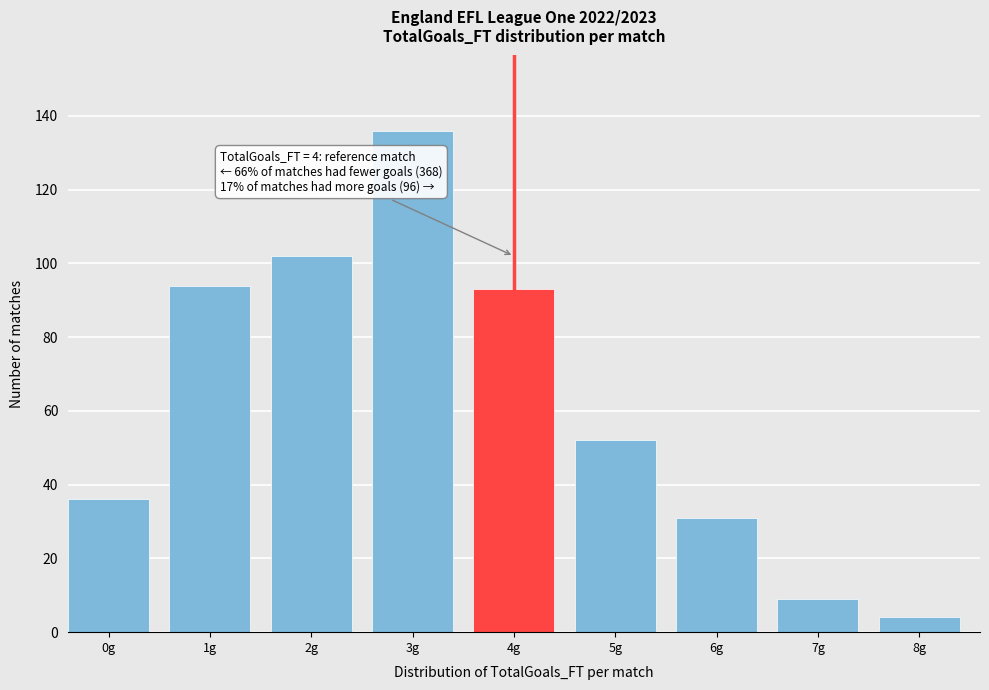

Reading left to right, what are all the values shown in this chart?

36	94	102	136	93	52	31	9	4